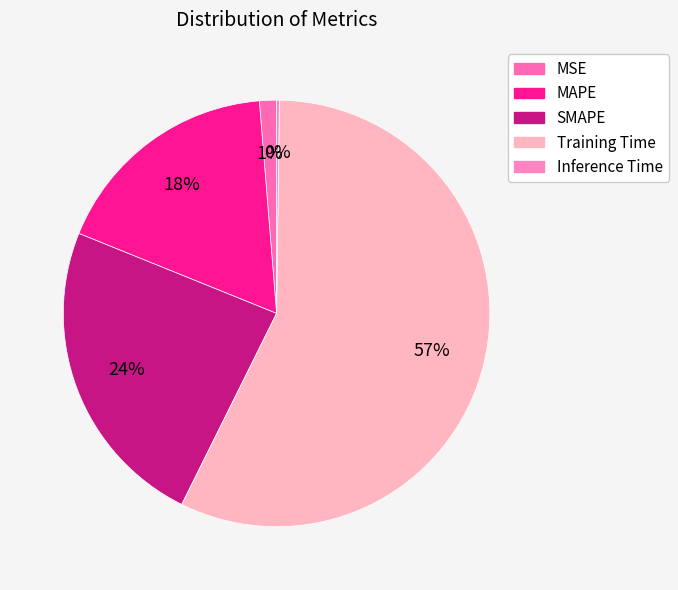

Is Training Time the majority of the pie?

Yes